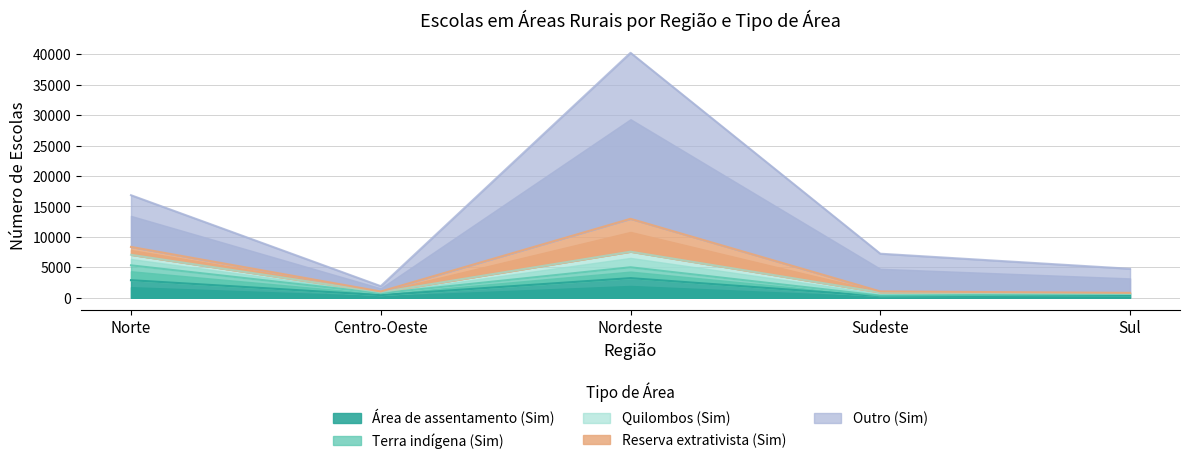

The value of Área de assentamento (Sim) at Norte is 2885. True or false?

True